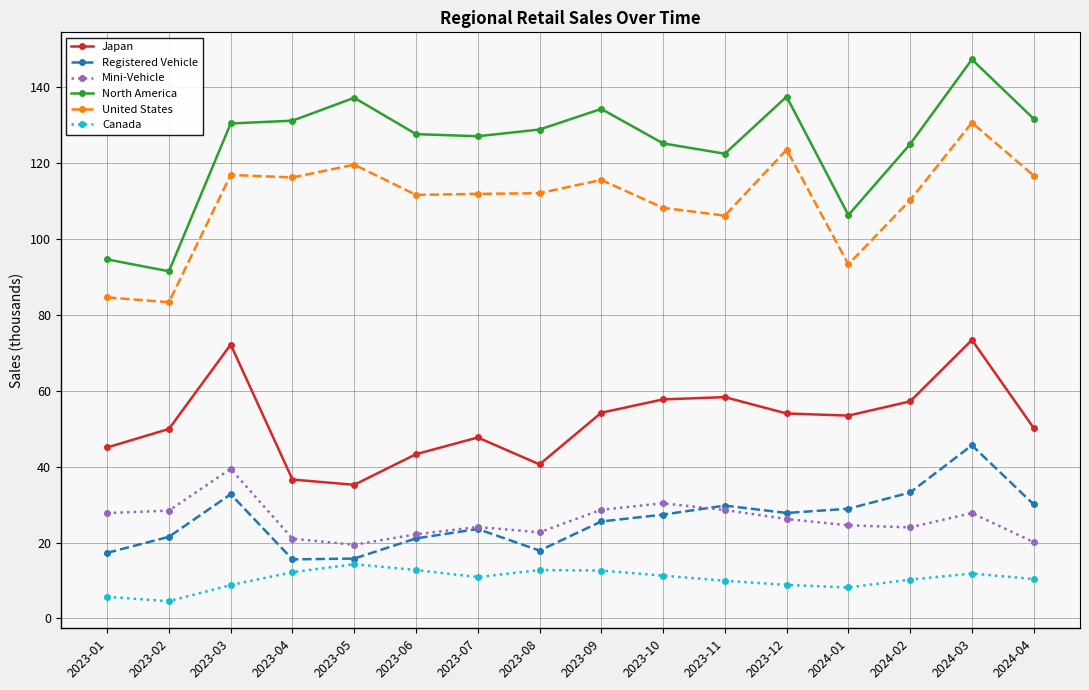

What are all the series names shown in the legend?

Japan, Registered Vehicle, Mini-Vehicle, North America, United States, Canada